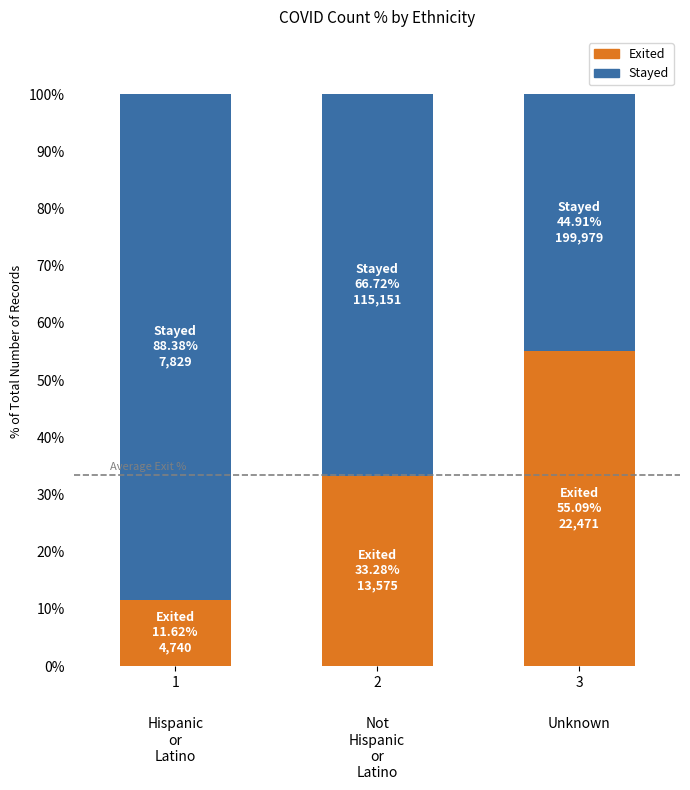

Is the value of Exited at 2 greater than the value of Stayed at 2?

No